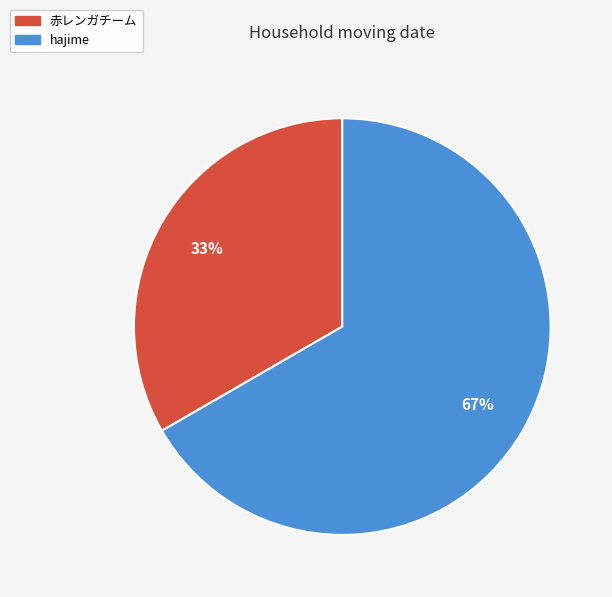

Do 赤レンガチーム and hajime together represent more than half of the pie?

Yes